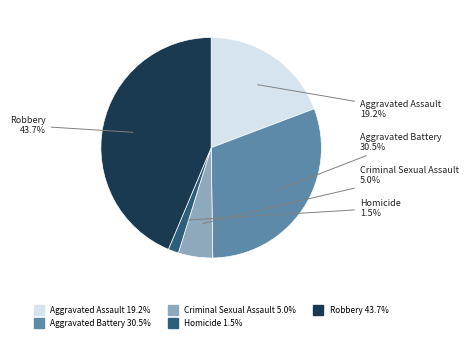

Which slice is the largest?

Robbery